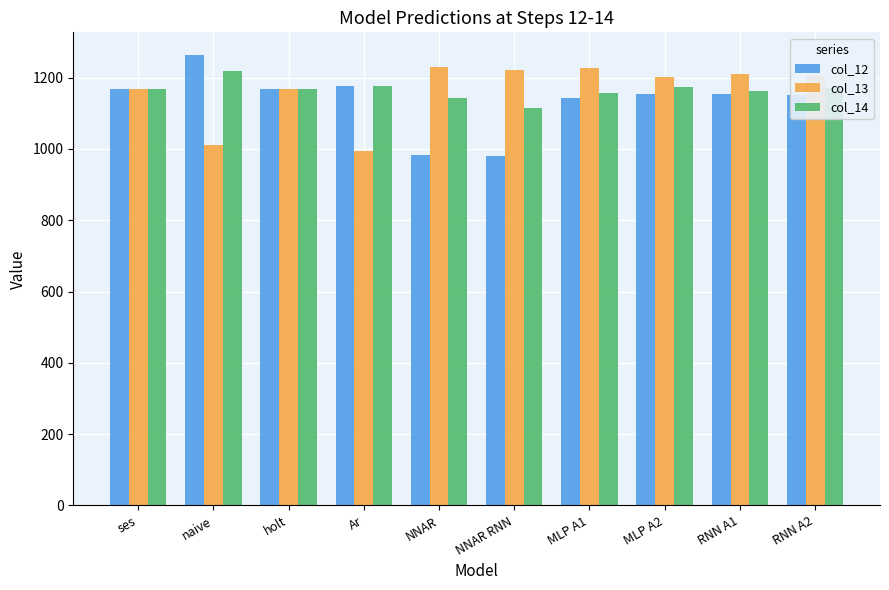

What are all the series names shown in the legend?

col_12, col_13, col_14